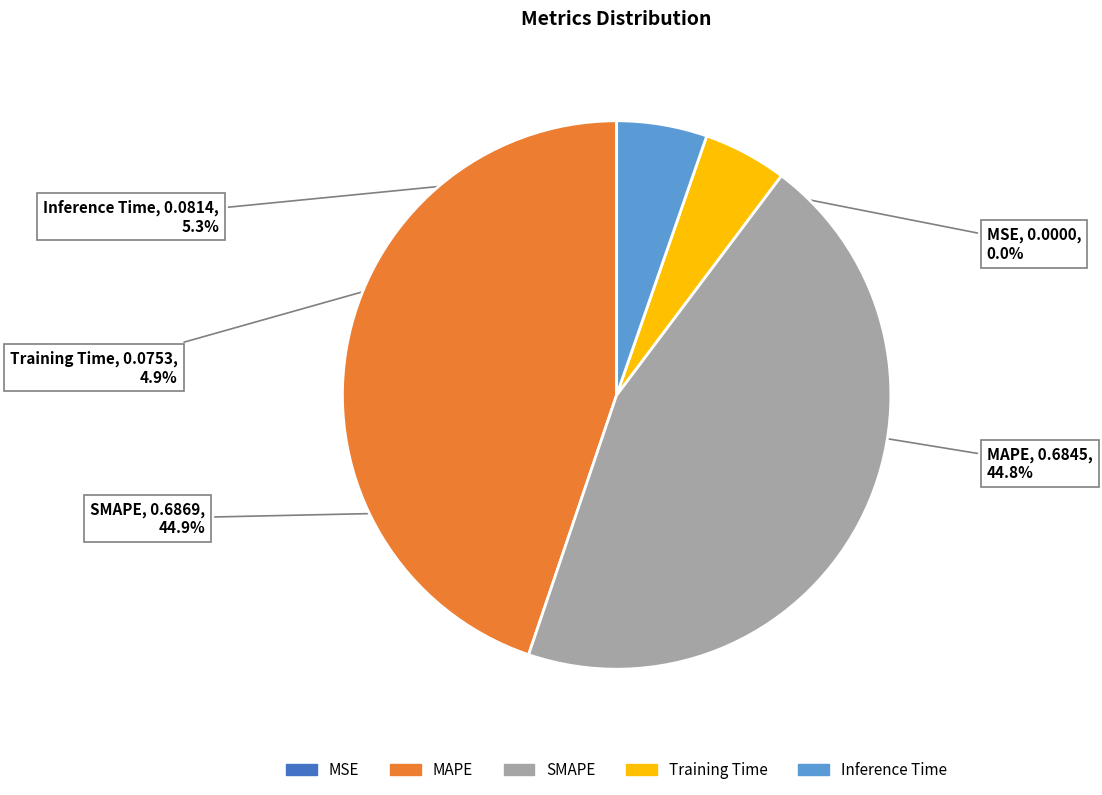

To the nearest percent, what portion does SMAPE represent?

45%